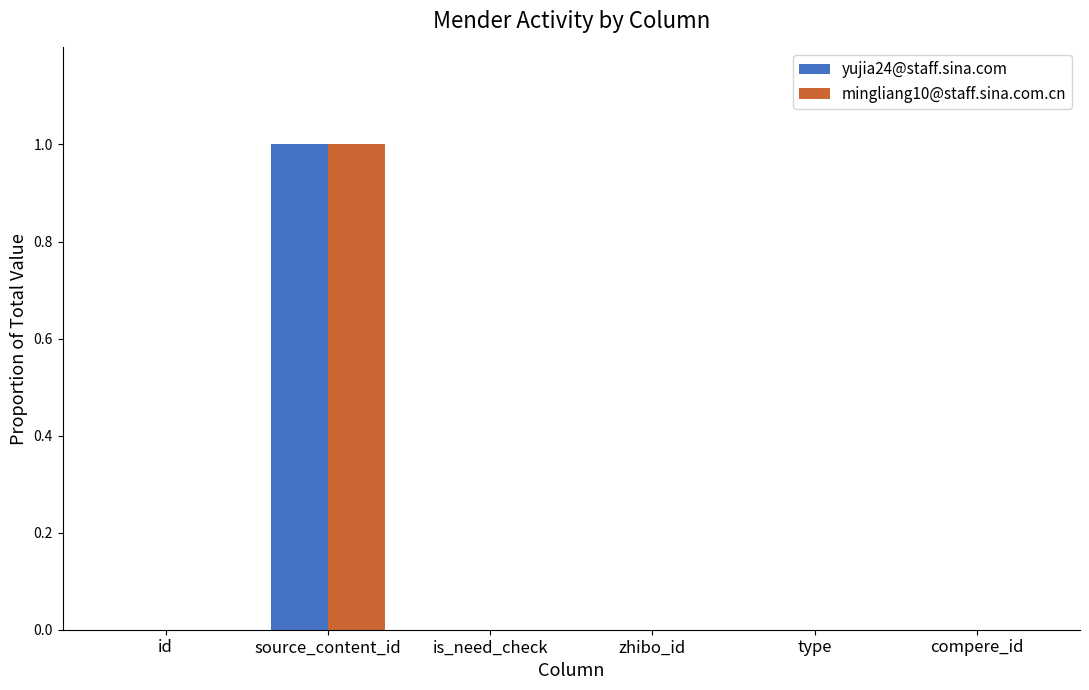

Count the number of categories in the chart.

6